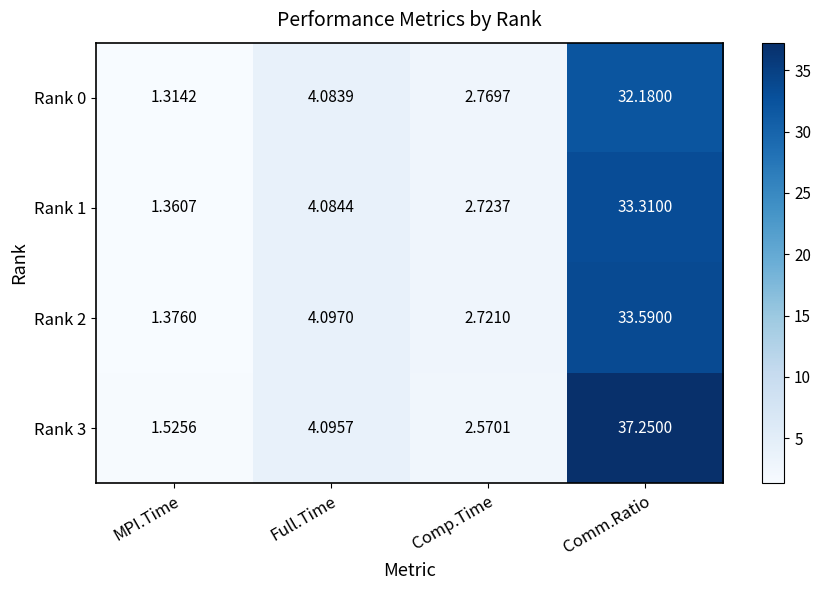

Is the value of Rank 2 at MPI.Time greater than the value of Rank 3 at Comm.Ratio?

No